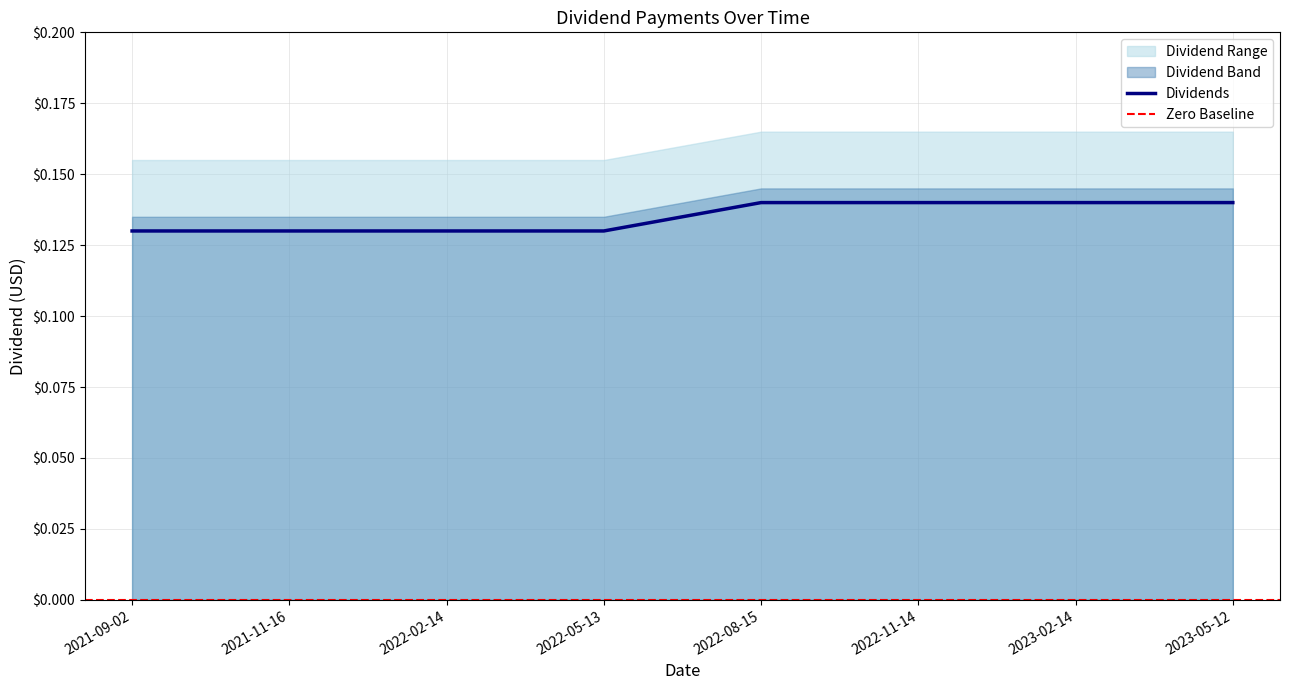

Reading left to right, transcribe all the data shown in this chart.

0.1	0.1	0.1	0.1	0.1	0.1	0.1	0.1